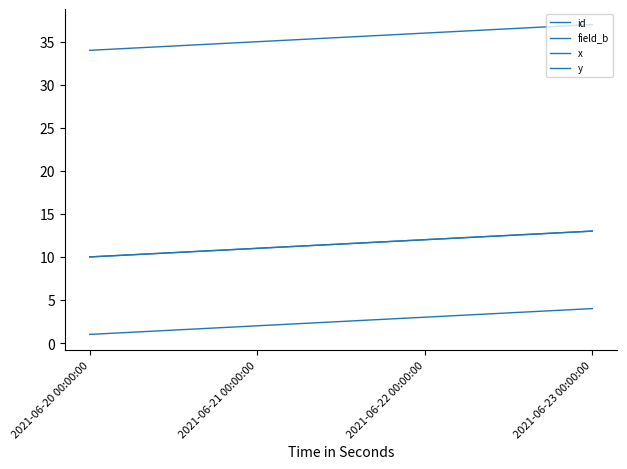

What is the lowest value of the y series?

10